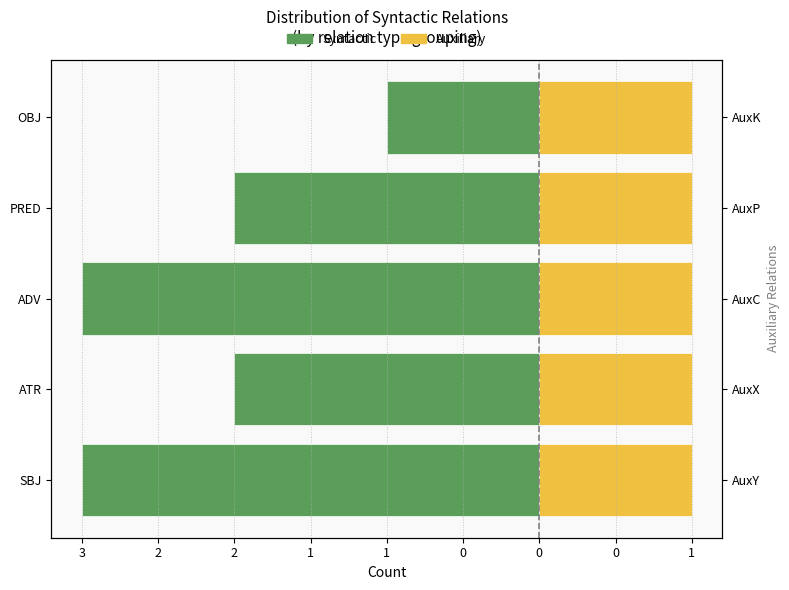

List the series in order of their peak value, highest first.

Auxiliary, Syntactic